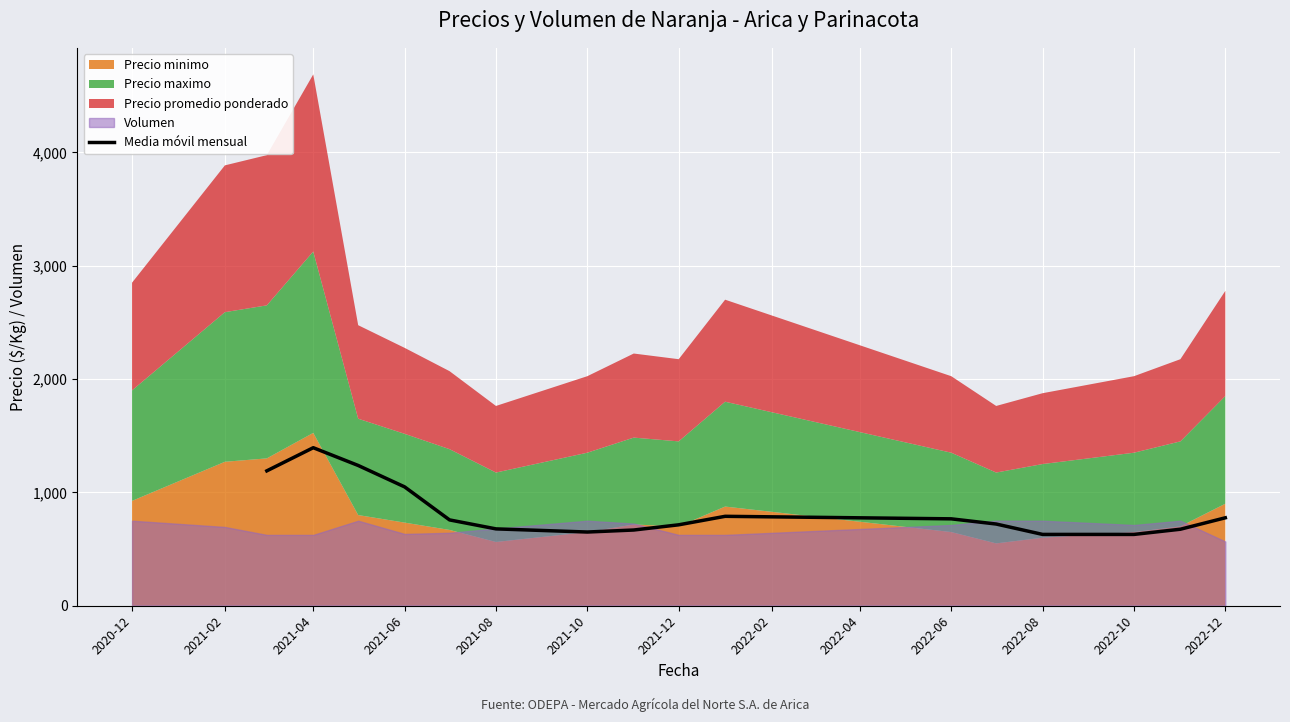

How many lines are shown in the chart?

1